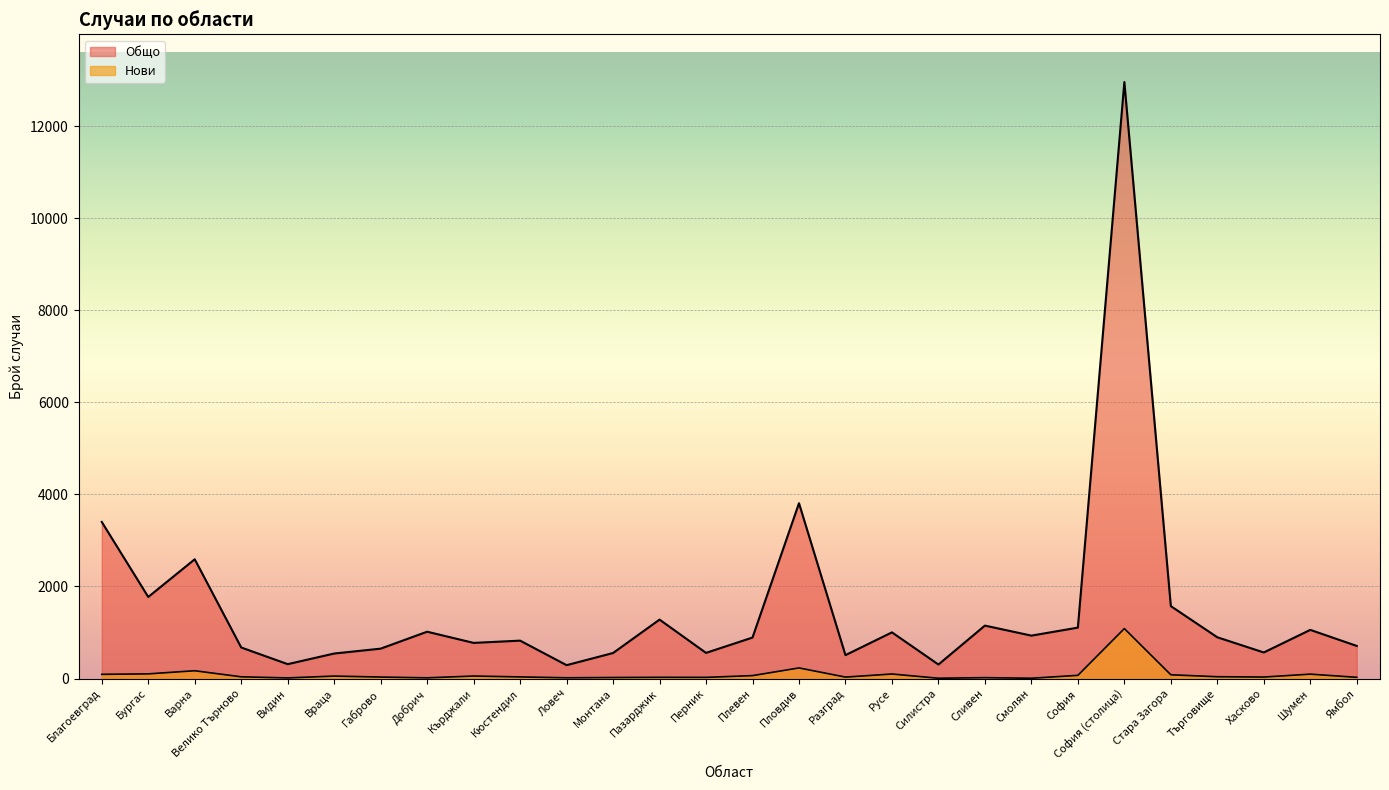

What is the minimum value for Нови?

6